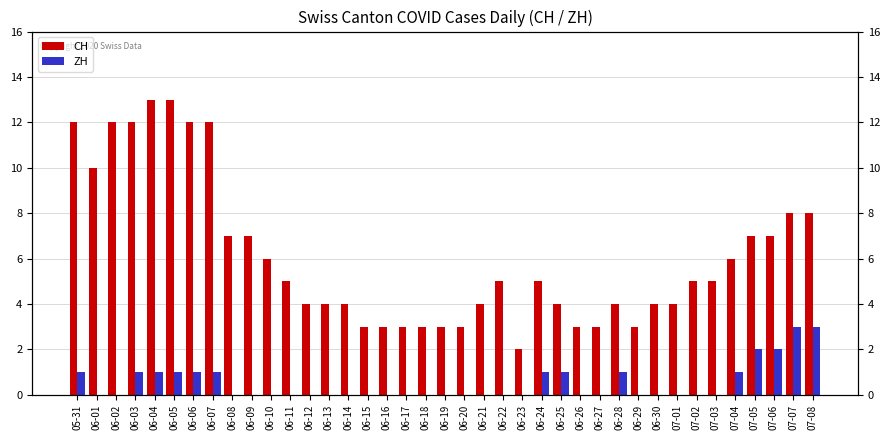

What is the average value of the ZH series?

1